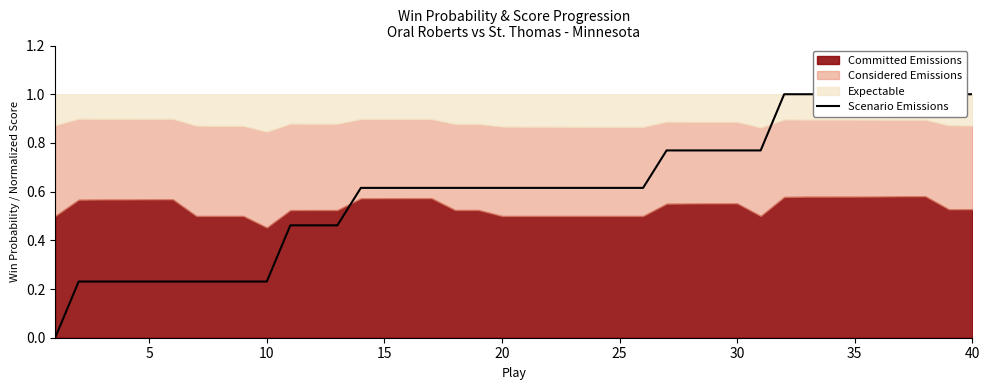

What is the value of the 34th point from the left?

1.0